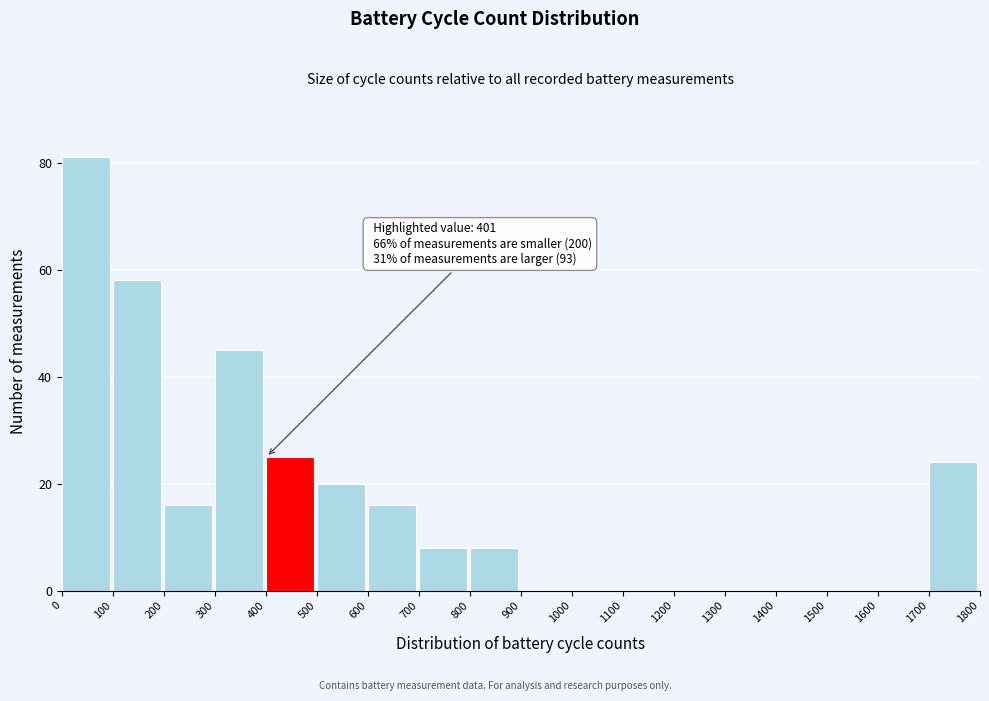

Which range on the x-axis has the tallest bar?

0 to 100